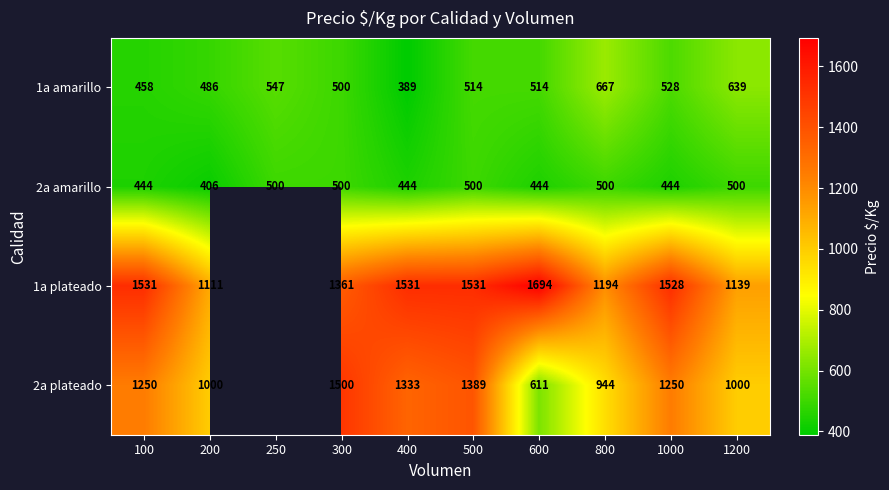

At 800, list the series in order from smallest to largest.

2a amarillo, 1a amarillo, 2a plateado, 1a plateado